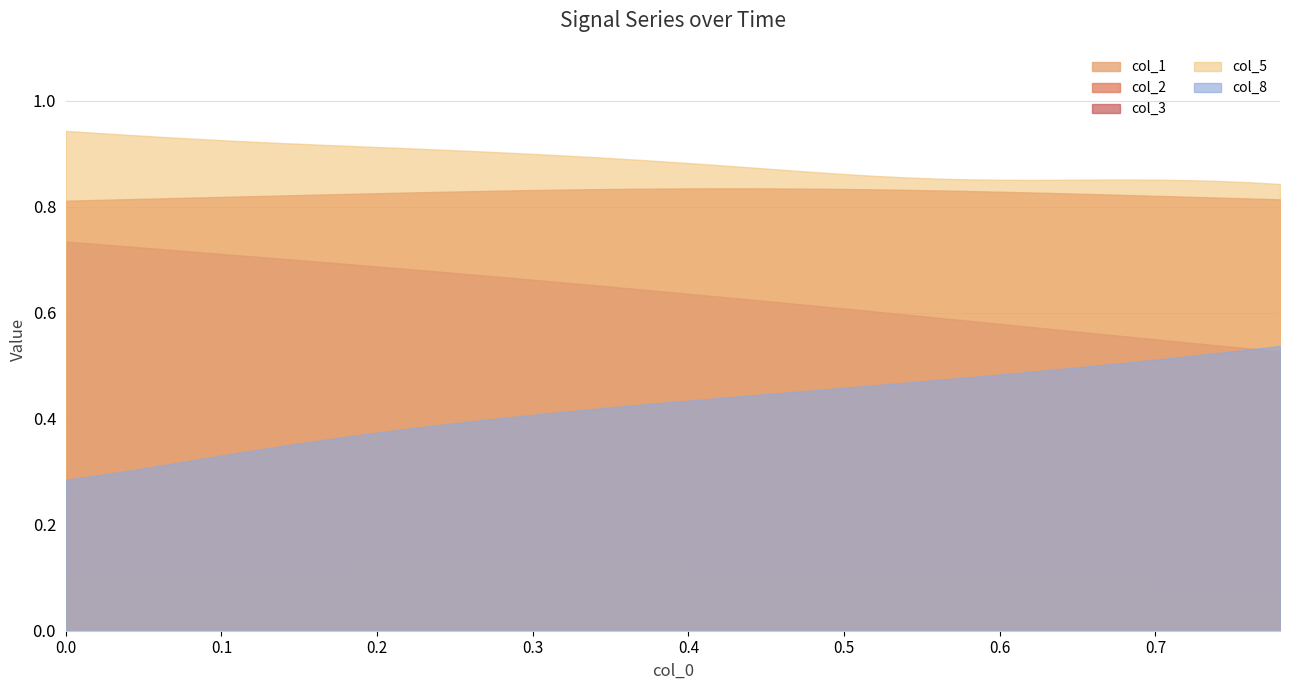

What are all the series names shown in the legend?

col_1, col_2, col_3, col_5, col_8